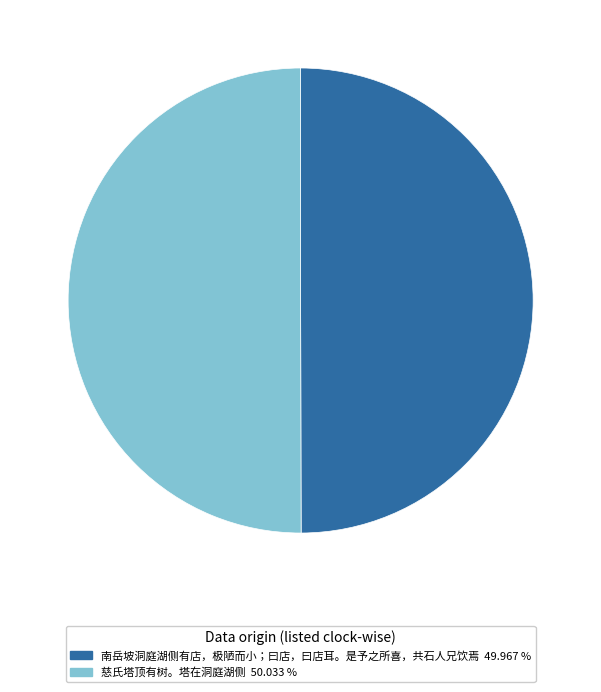

Combined, do 南岳坡洞庭湖侧有店，极陋而小；曰店，曰店耳。是予之所喜，共石人兄饮焉 and 慈氏塔顶有树。塔在洞庭湖侧 account for over 50%?

Yes